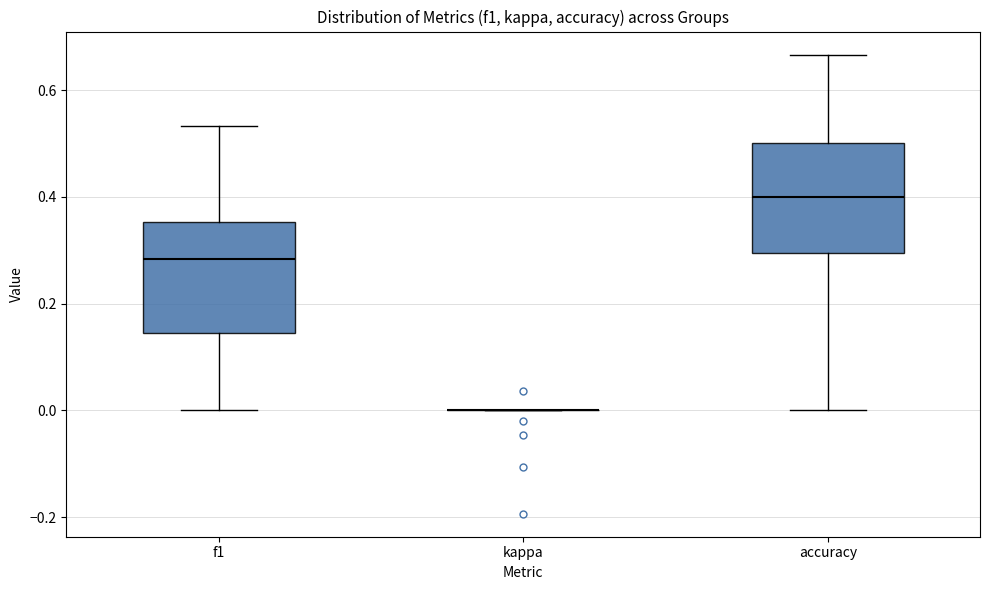

Reading left to right, transcribe this box plot: for each box, give where its median line is, the range the box spans, and where its two whiskers end, as read against the y-axis. The values are not printed on the chart, so give them approximately, as read against the axis.

f1: median 0.28, box 0.14 to 0.36, whiskers 0.00 to 0.54
kappa: box collapsed to a line at 0.00, whiskers 0.00 to 0.00
accuracy: median 0.40, box 0.30 to 0.50, whiskers 0.00 to 0.66